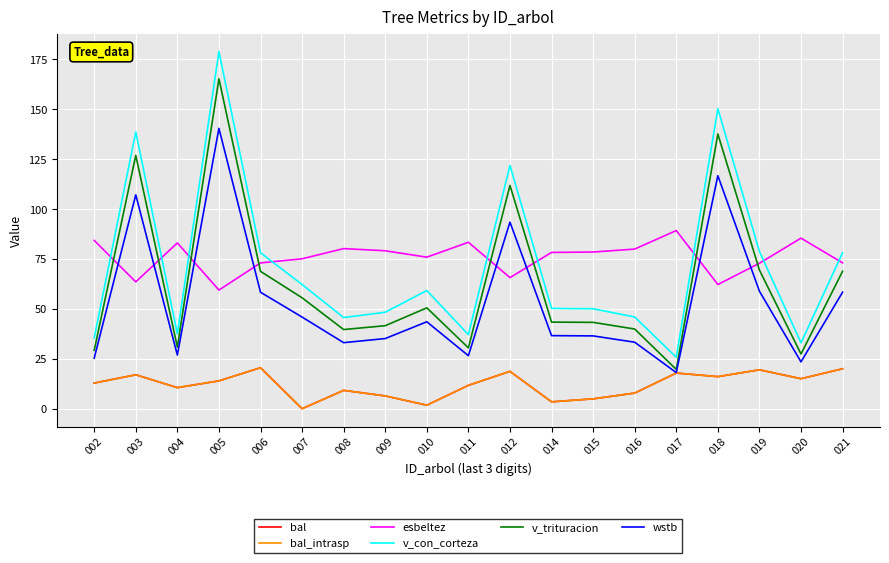

Is this an area chart (filled region under the line)?

No